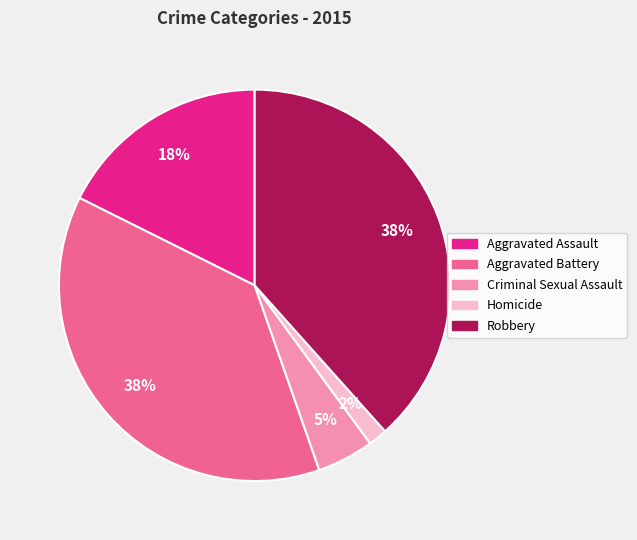

Is there any slice that represents more than half of the pie?

No